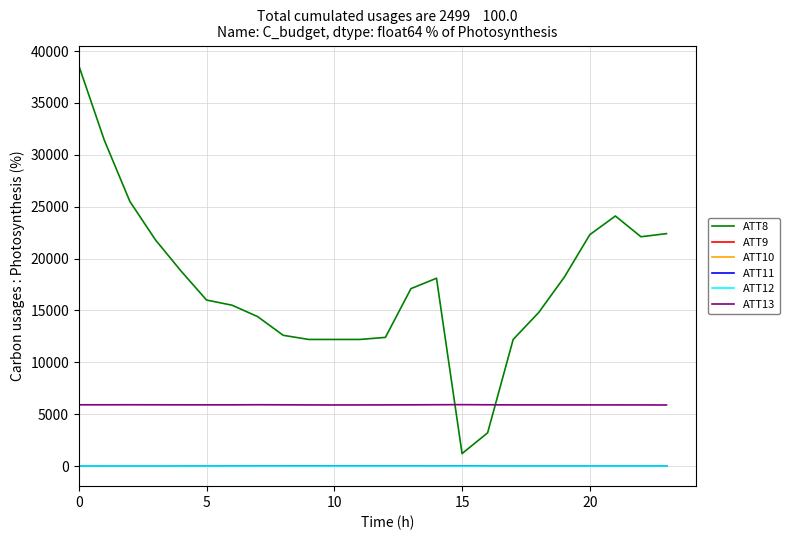

Count the number of categories in the chart.

24